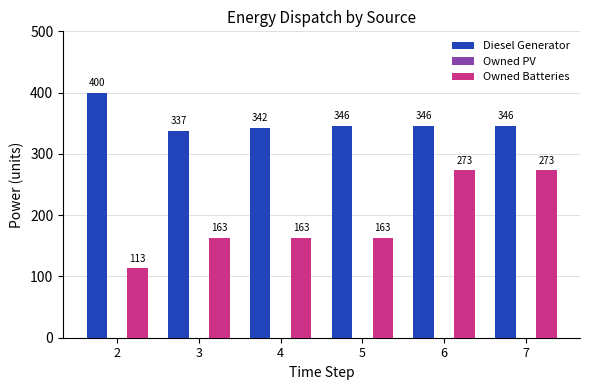

What value does the Diesel Generator series have at 7, to the nearest 10?

350